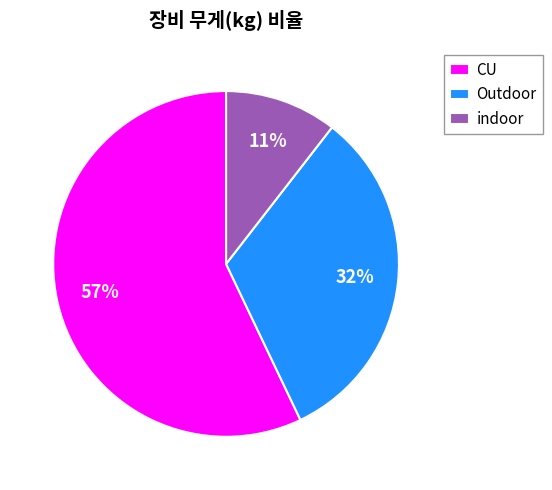

To the nearest percent, what portion does Outdoor represent?

32%